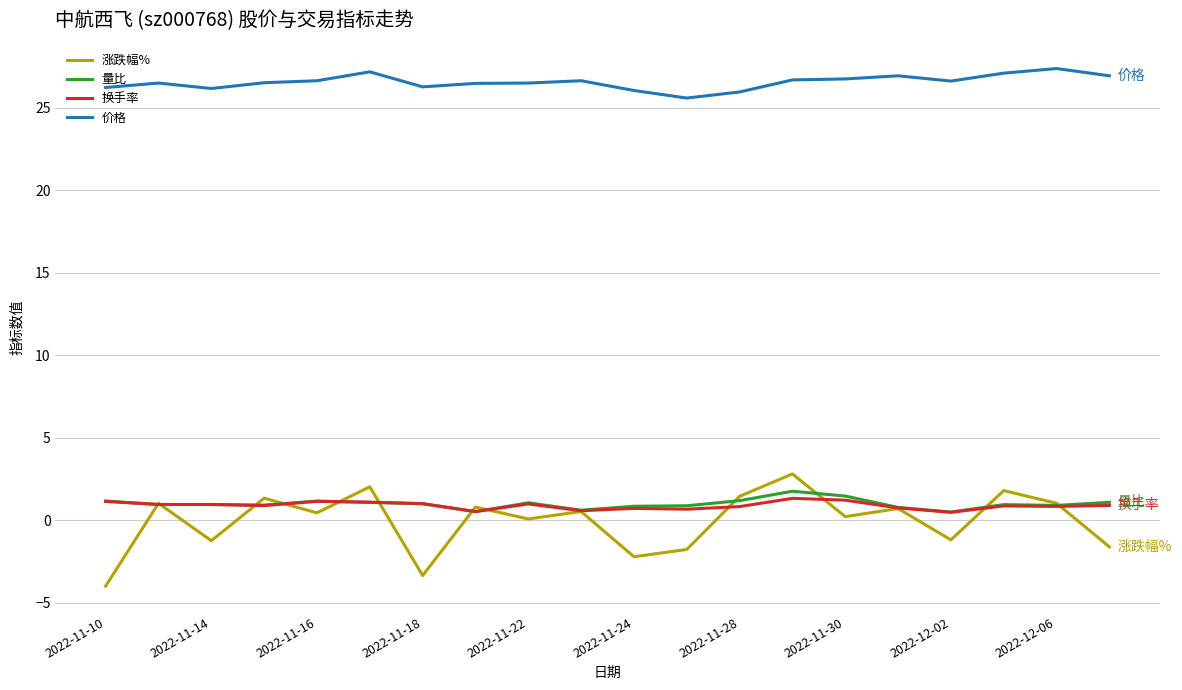

Which series has the largest total across all categories?

价格